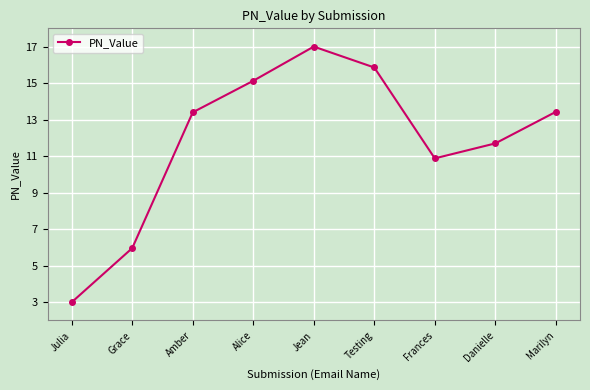

What is the greatest value displayed?

17.0